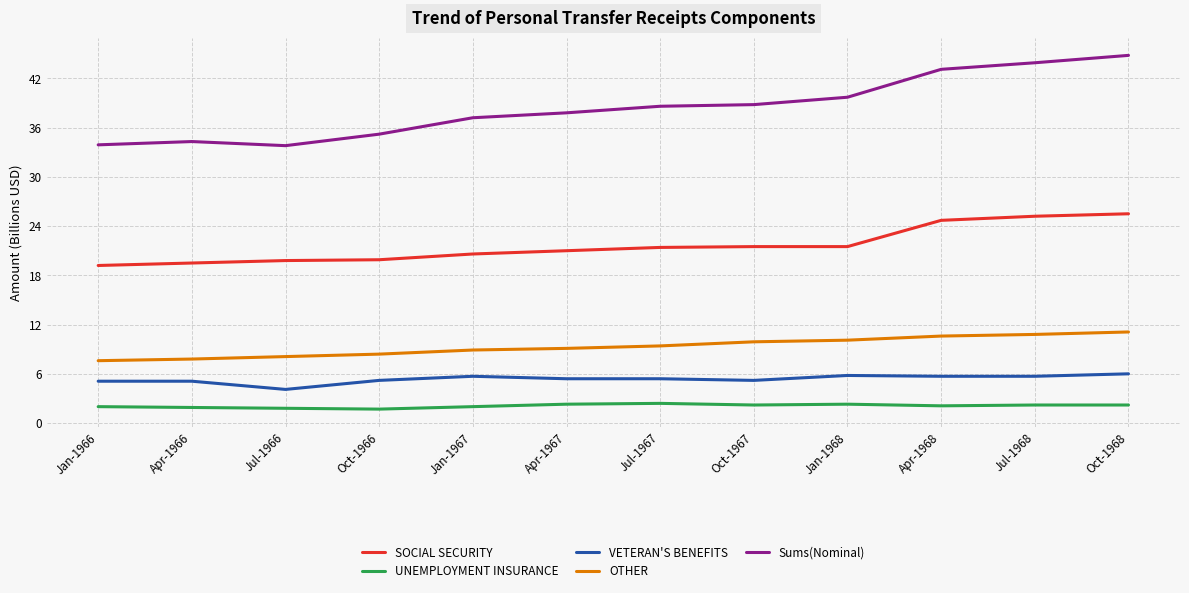

What is the total value across all series at Jan-1967?

74.4